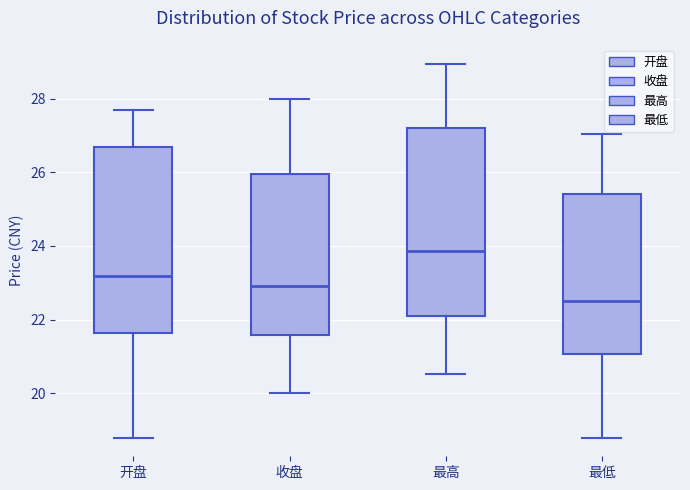

Where does the upper whisker of the box for 开盘 end on the y-axis? The values are not printed on the chart, so give them approximately, as read against the axis.

27.8